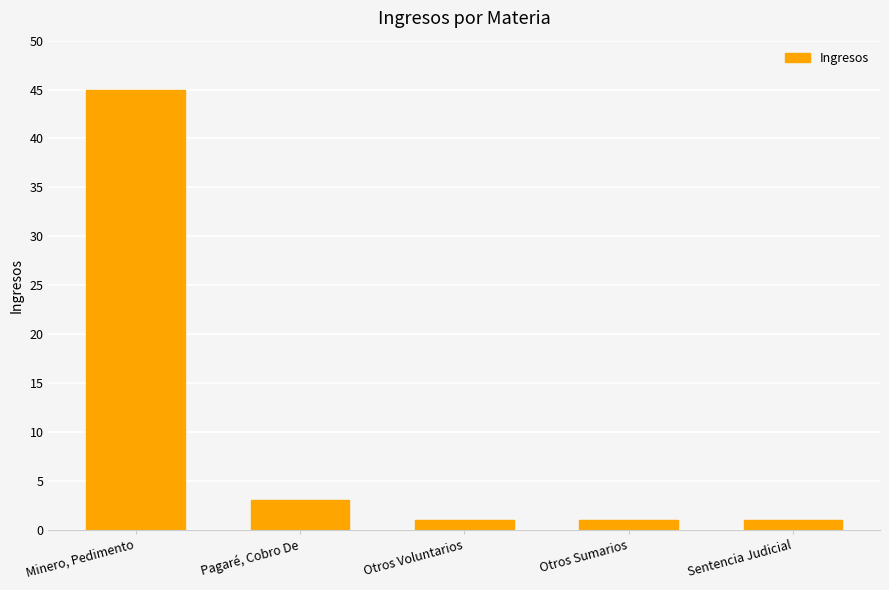

What is the sum of the values at Sentencia Judicial and Otros Voluntarios?

2